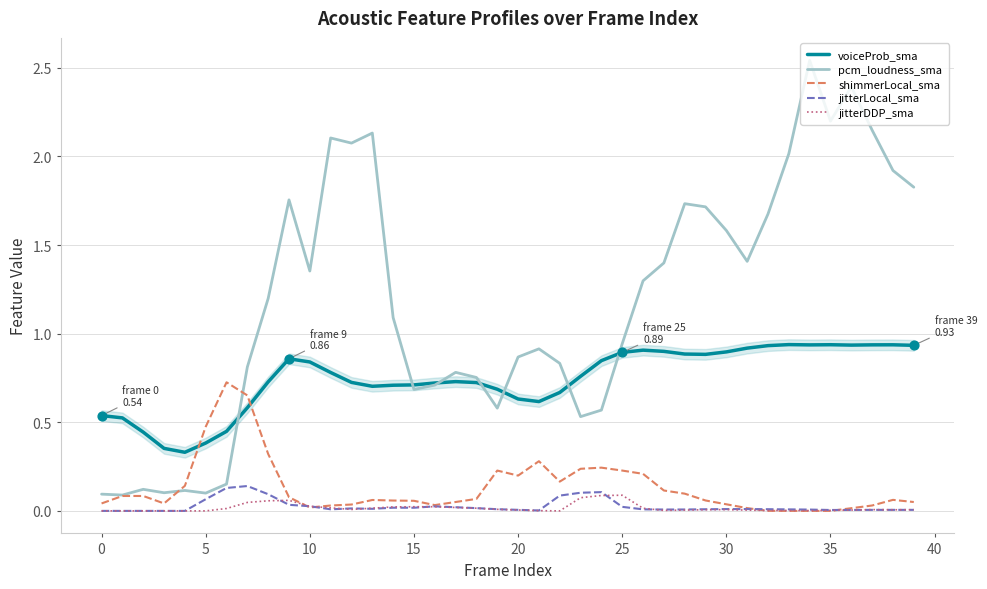

What are all the series names shown in the legend?

voiceProb_sma, pcm_loudness_sma, shimmerLocal_sma, jitterLocal_sma, jitterDDP_sma